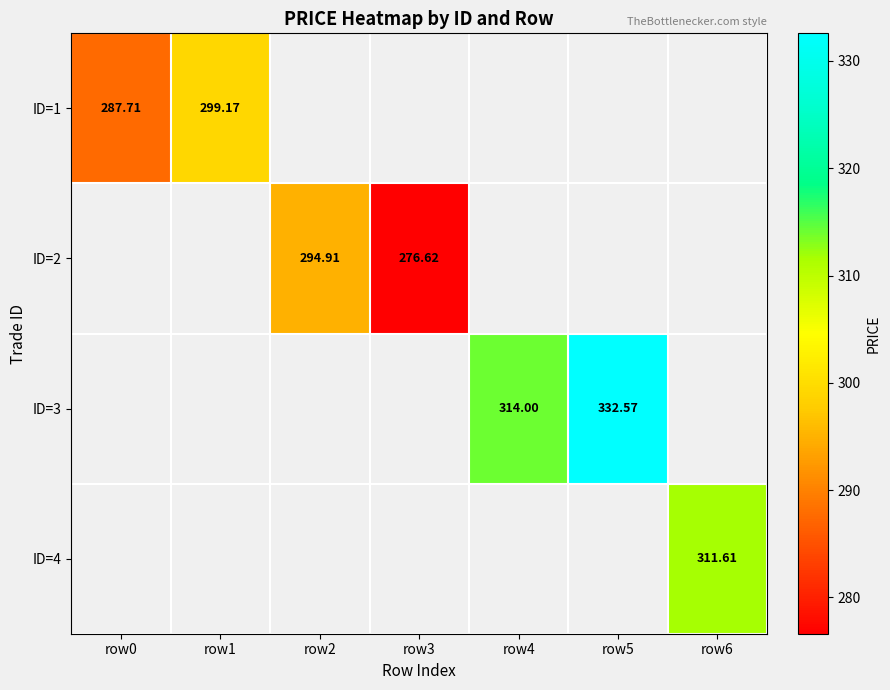

What is the maximum value shown in the chart?

332.6